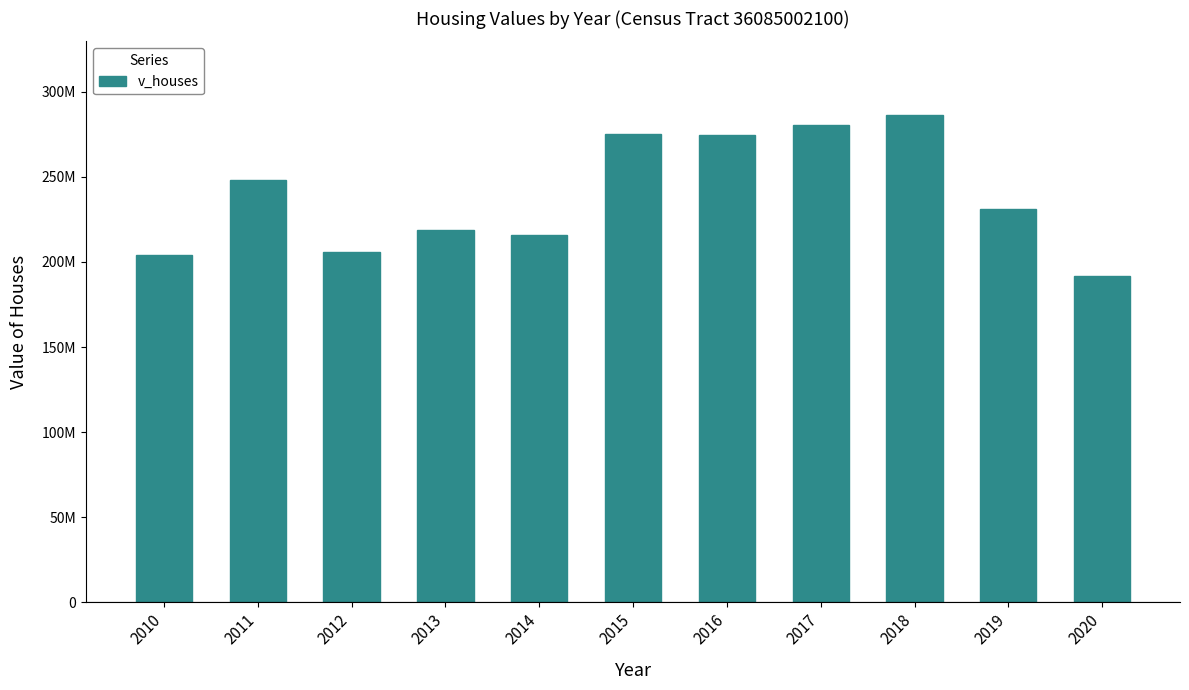

What is the difference between the maximum and second lowest values?

82354000